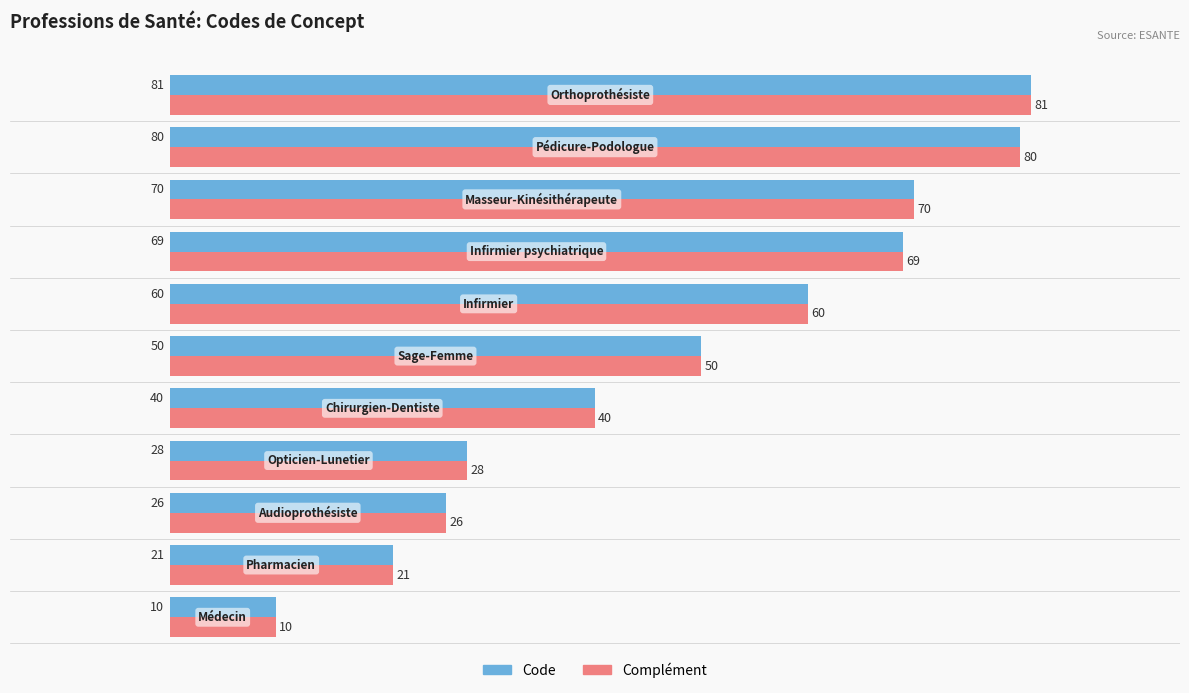

What is the maximum value for Code?

81